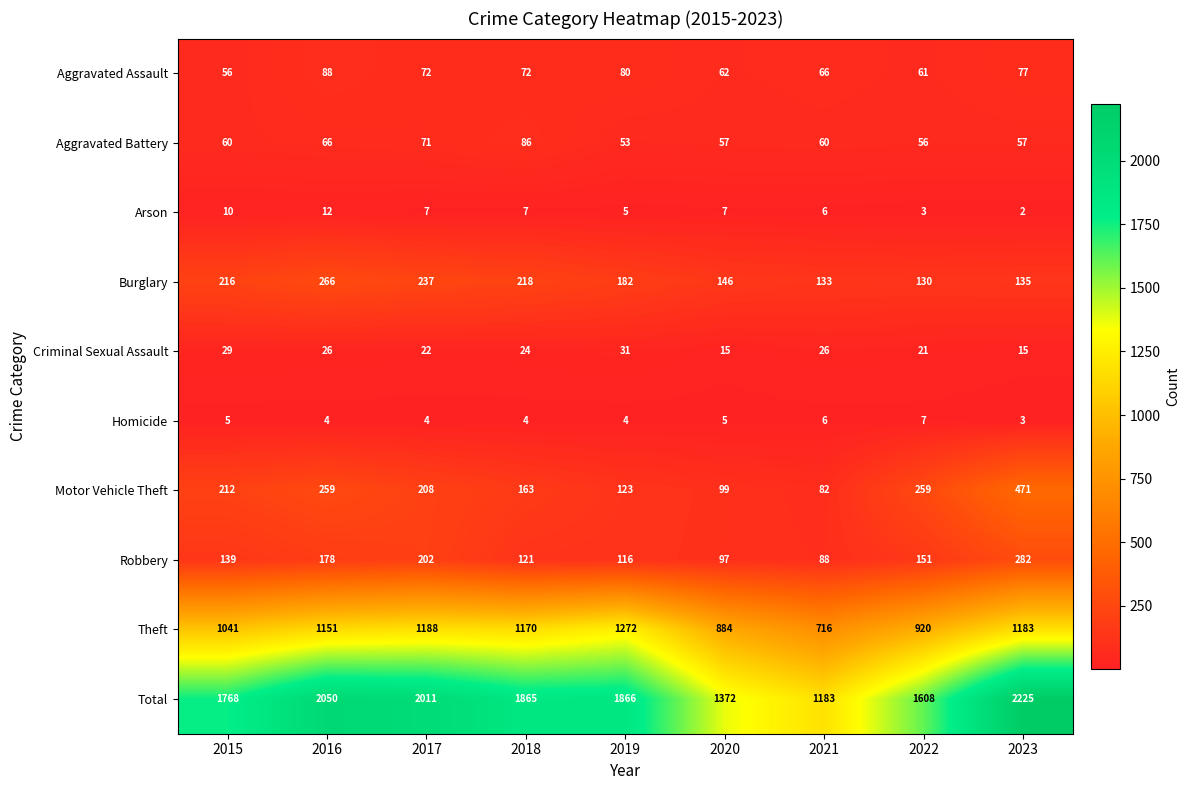

Which series has the largest total across all categories?

Total